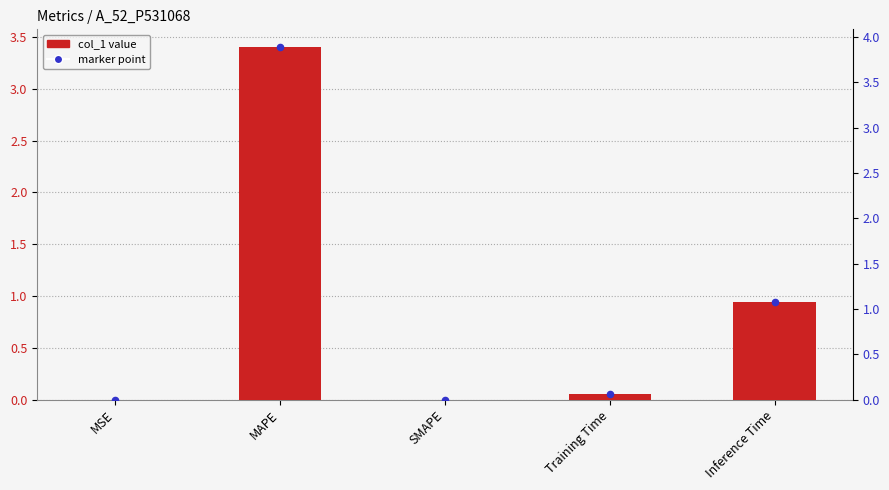

At how many categories does at least one series exceed 3?

1